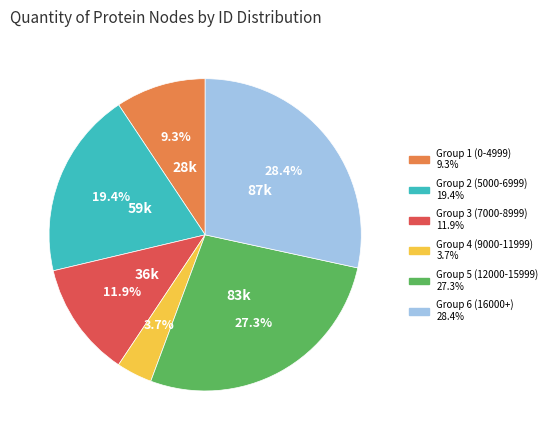

Is there any slice that represents more than half of the pie?

No